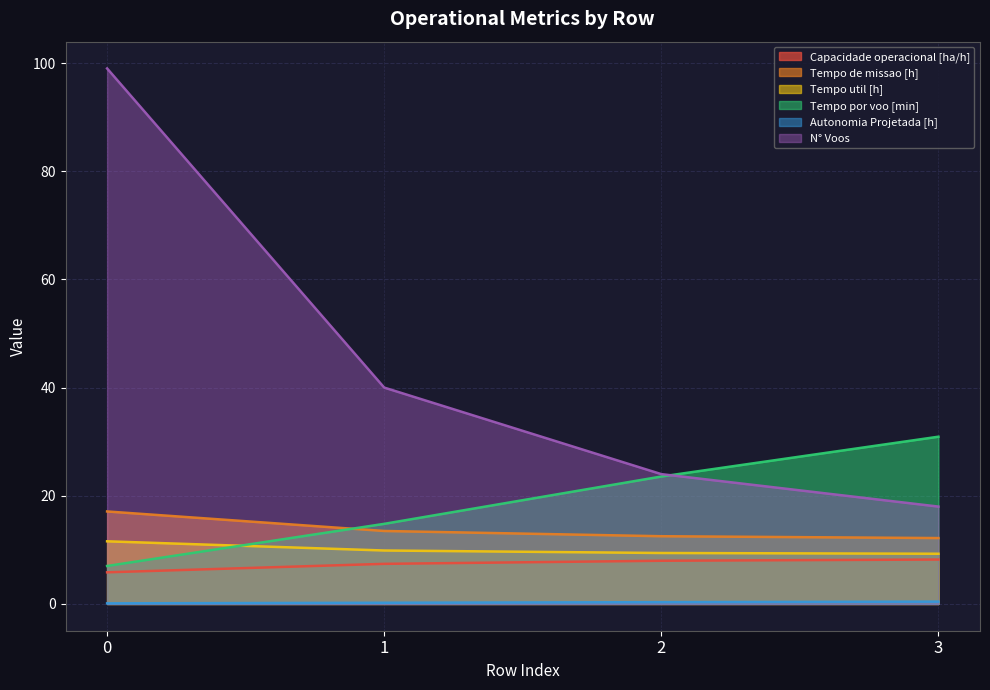

What are all the series names shown in the legend?

Capacidade operacional [ha/h], Tempo de missao [h], Tempo util [h], Tempo por voo [min], Autonomia Projetada [h], N° Voos